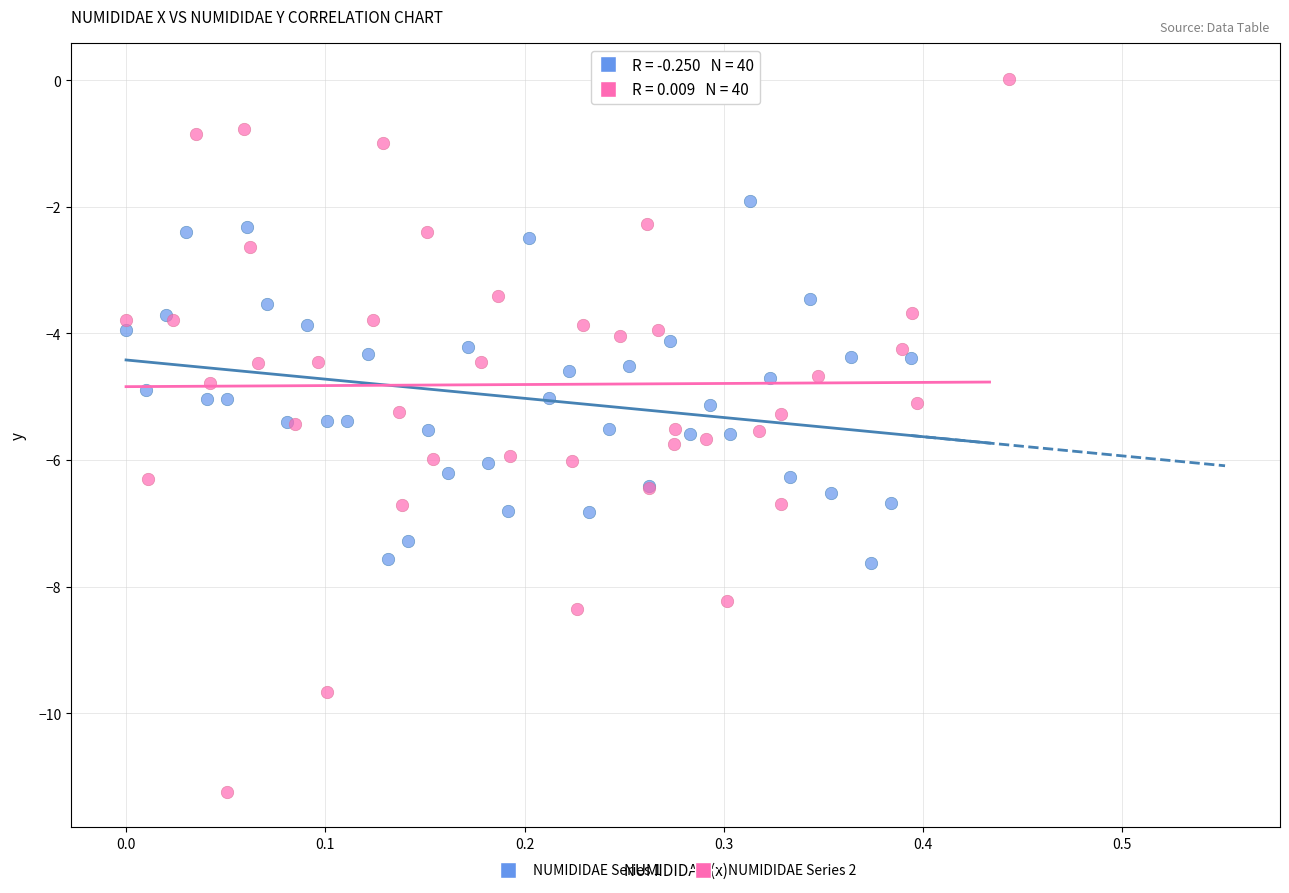

Which series reaches the maximum Y coordinate?

NUMIDIDAE Series 2